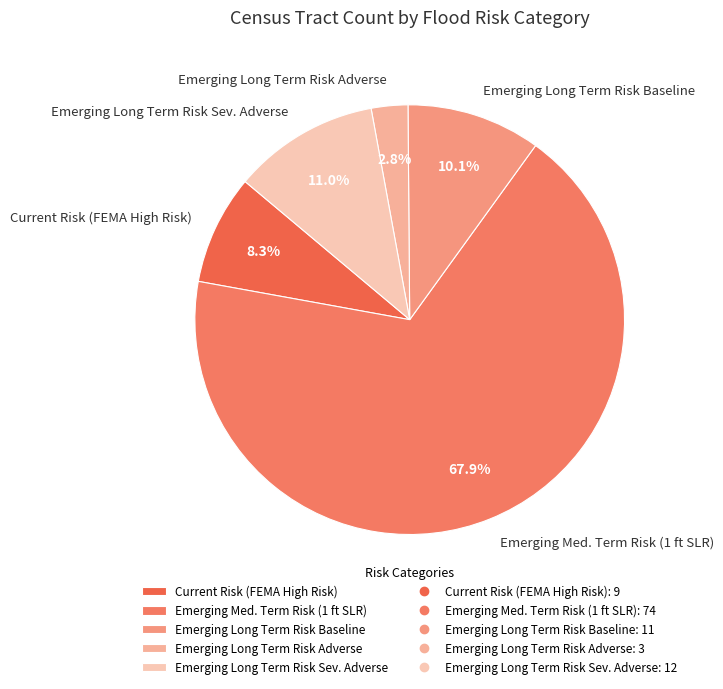

What percentage is the Emerging Long Term Risk Adverse slice, to the nearest percent?

3%